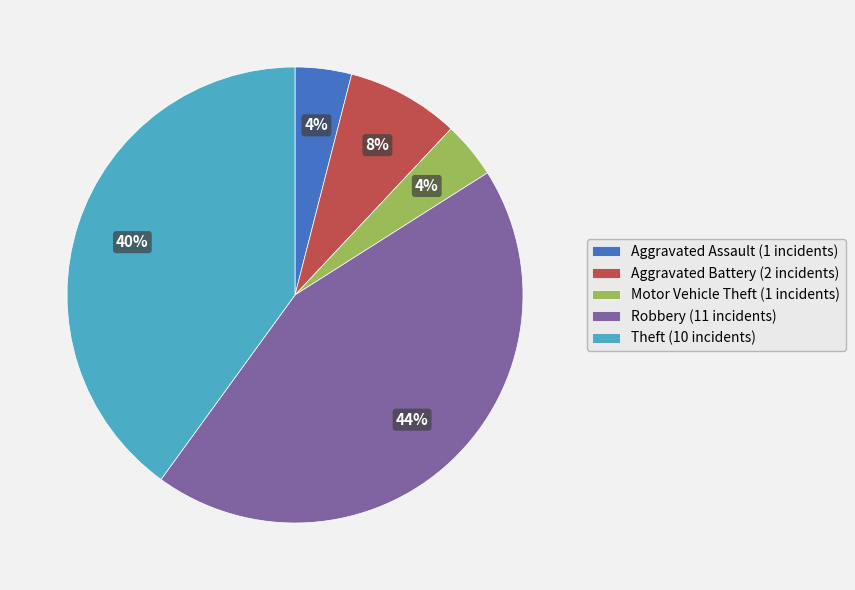

Is it true that Robbery is 44% of the pie?

True